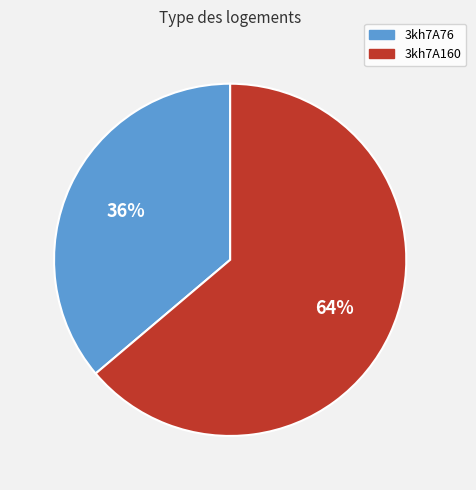

Rank the categories by value from highest to lowest.

3kh7A160, 3kh7A76